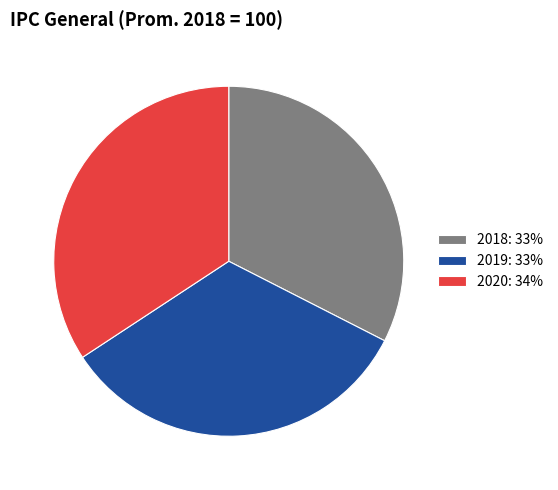

The 2020: 34% slice represents 34% of the pie. True or false?

True